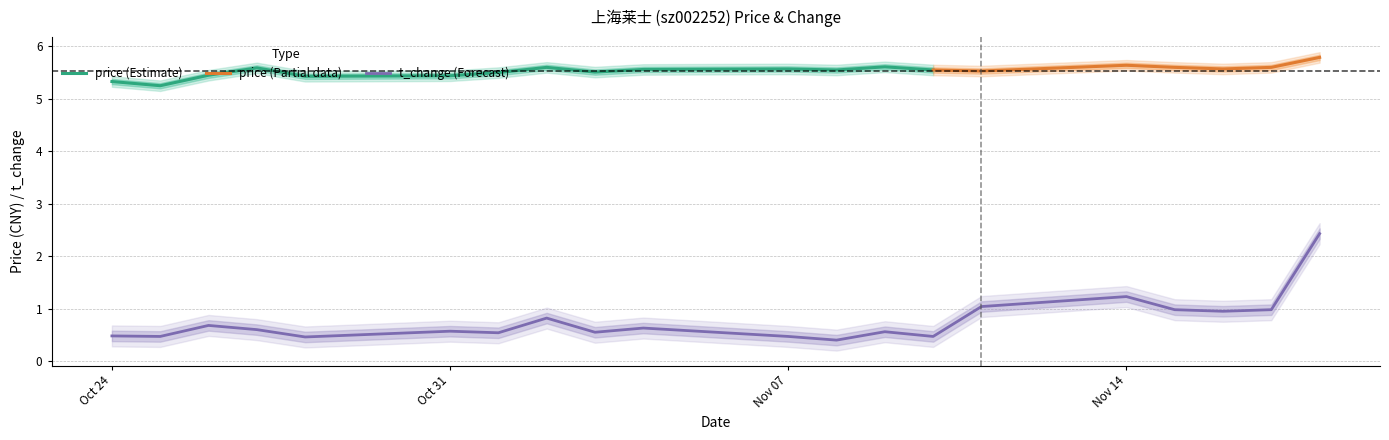

What is the maximum value for t_change (Forecast)?

2.4